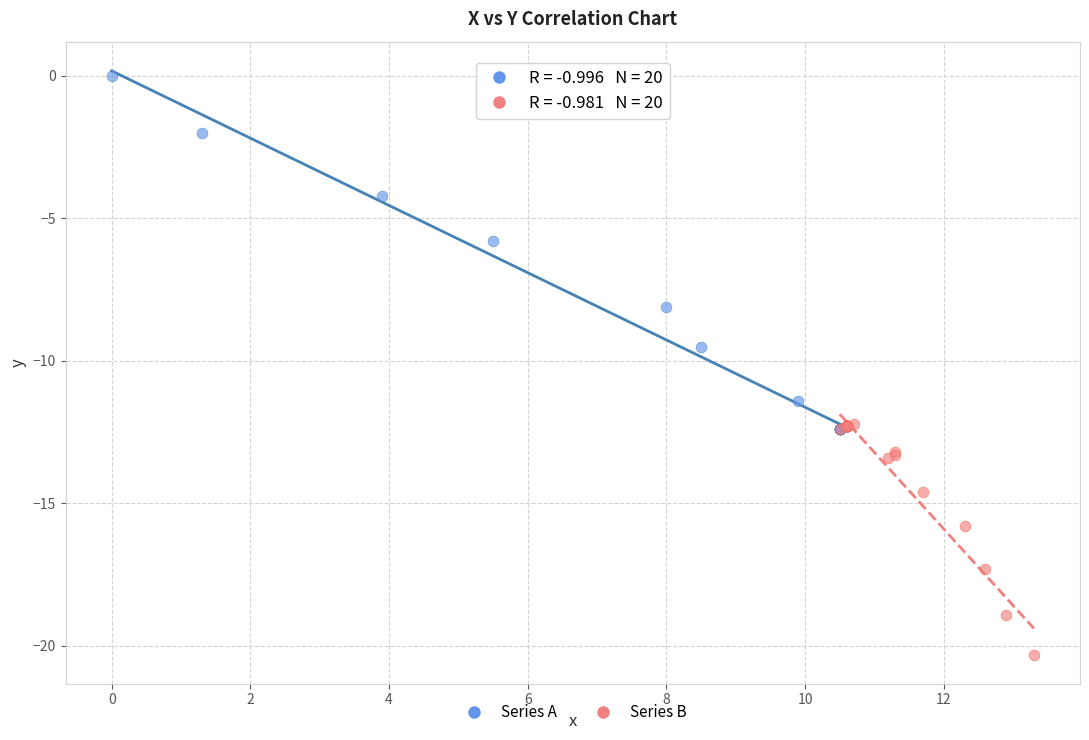

Which series contains the lowest Y value?

Series B